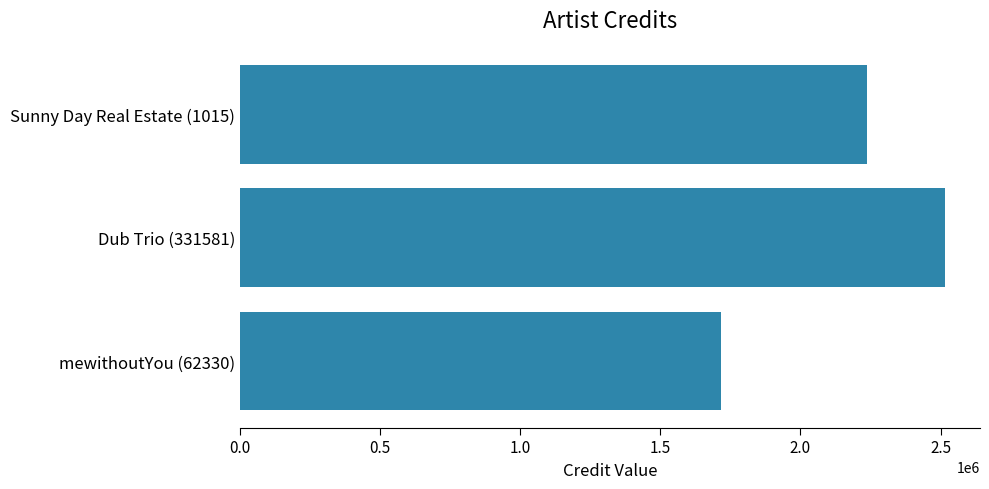

What is the change in value from mewithoutYou (62330) to Sunny Day Real Estate (1015)?

+519049